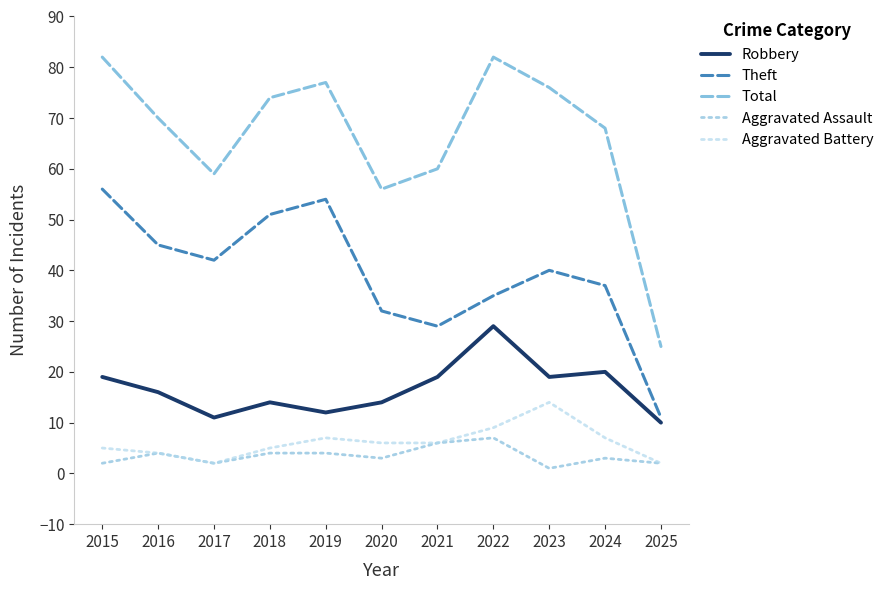

At which label does Aggravated Assault reach its peak?

2022